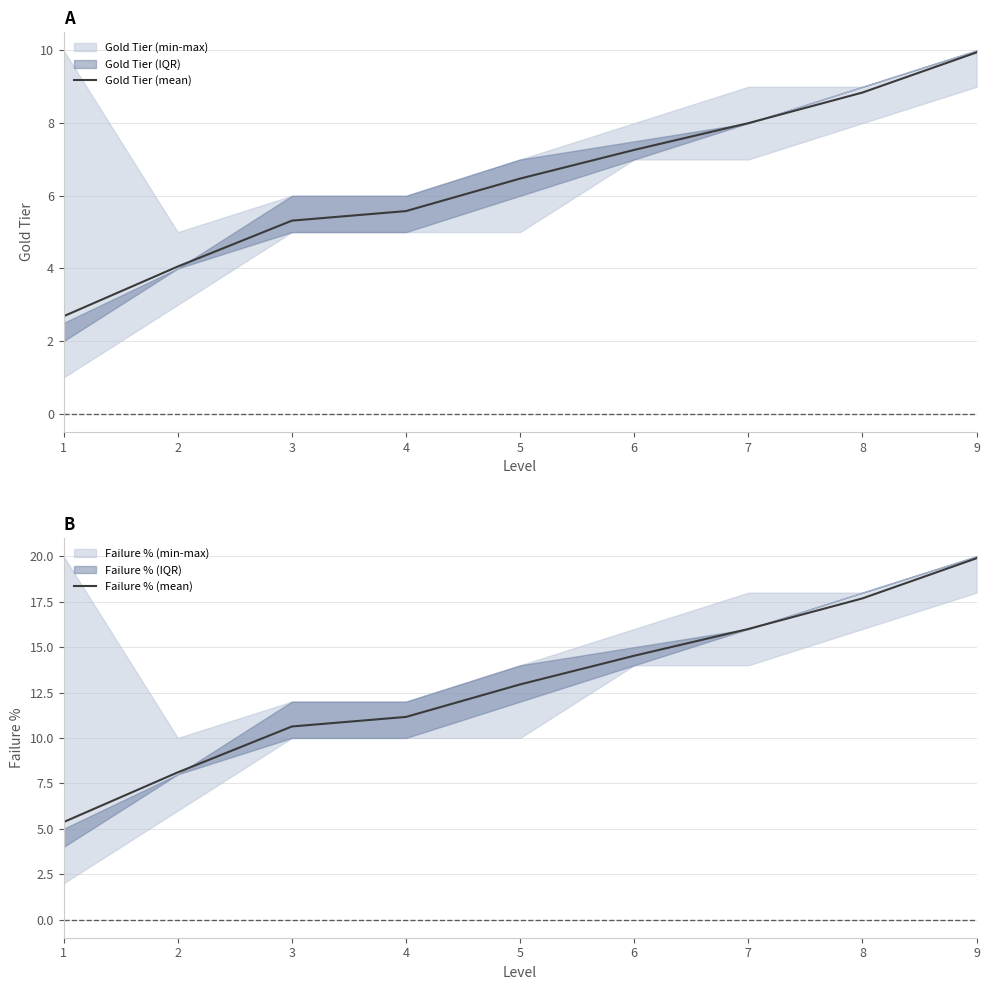

What is the difference between the second highest and second lowest values in the Gold Tier (mean) series?

4.8